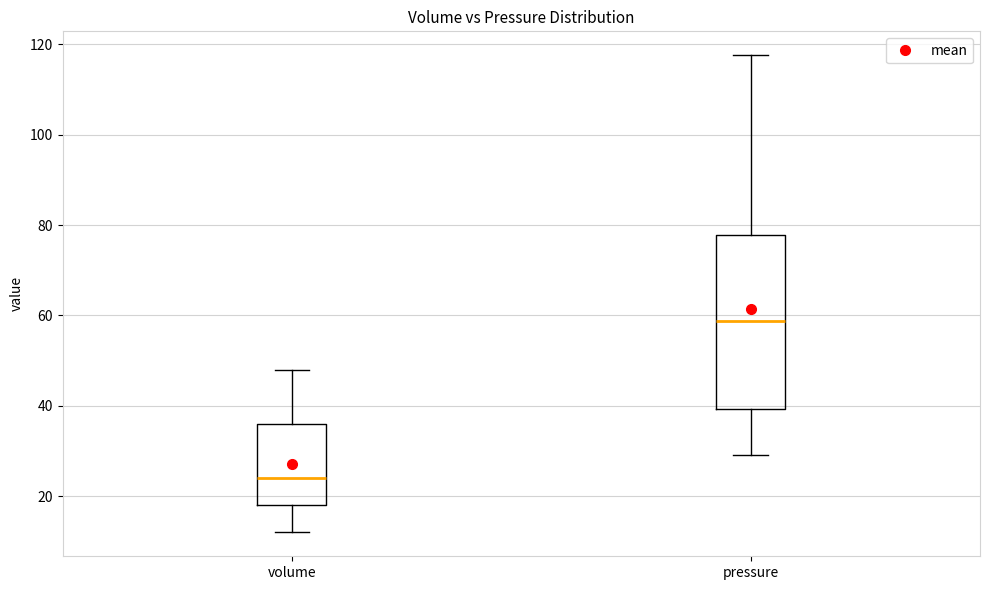

Comparing the boxes themselves (not the whiskers), which one is the tallest?

pressure